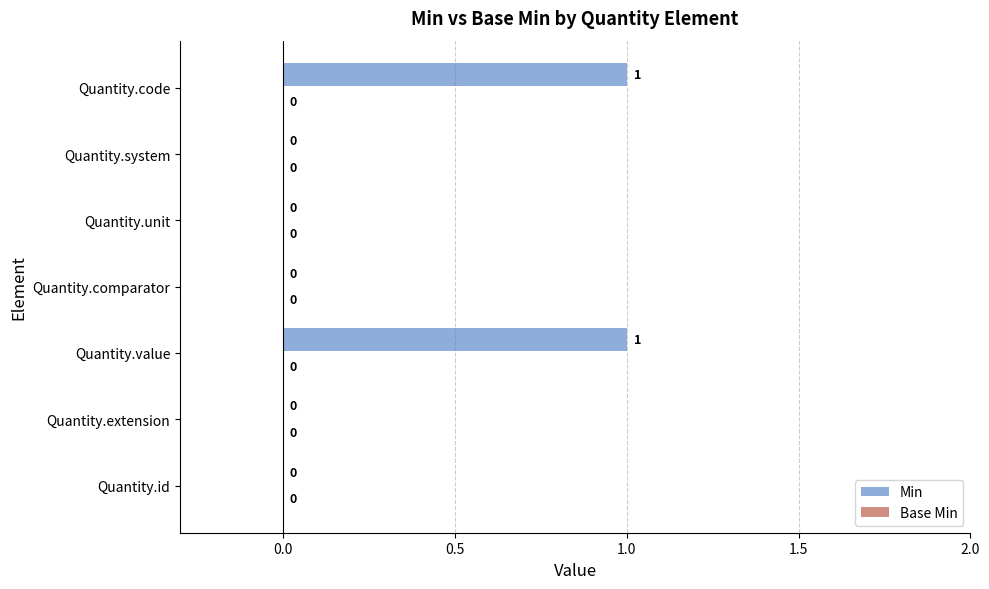

Reading bottom to top, transcribe all the data shown in this chart.

Quantity.id=0	Quantity.extension=0	Quantity.value=1	Quantity.comparator=0	Quantity.unit=0	Quantity.system=0	Quantity.code=1